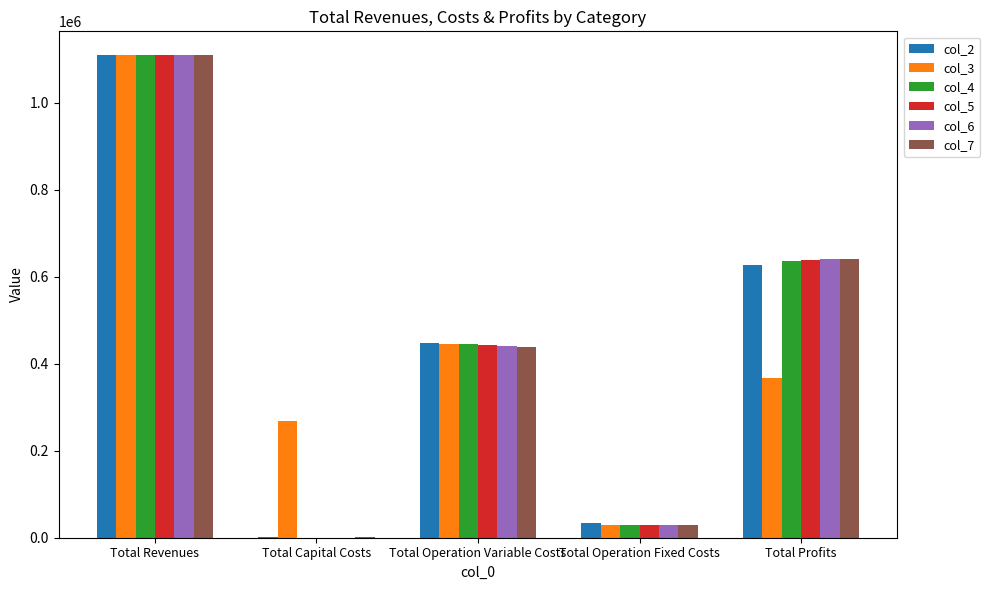

At which category is the sum across all series the highest?

Total Revenues